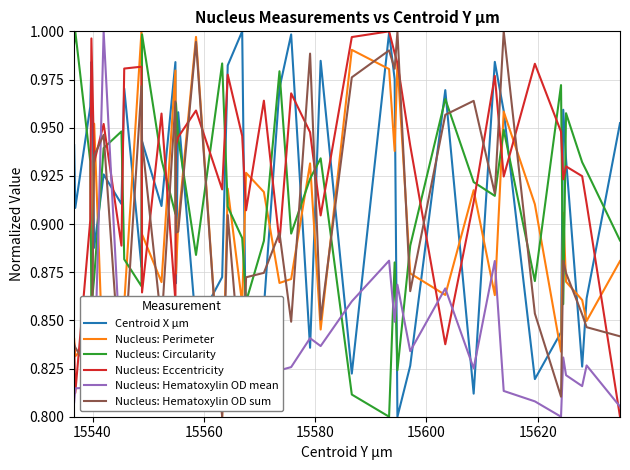

True or false: Nucleus: Hematoxylin OD mean and Nucleus: Circularity intersect in this chart.

True